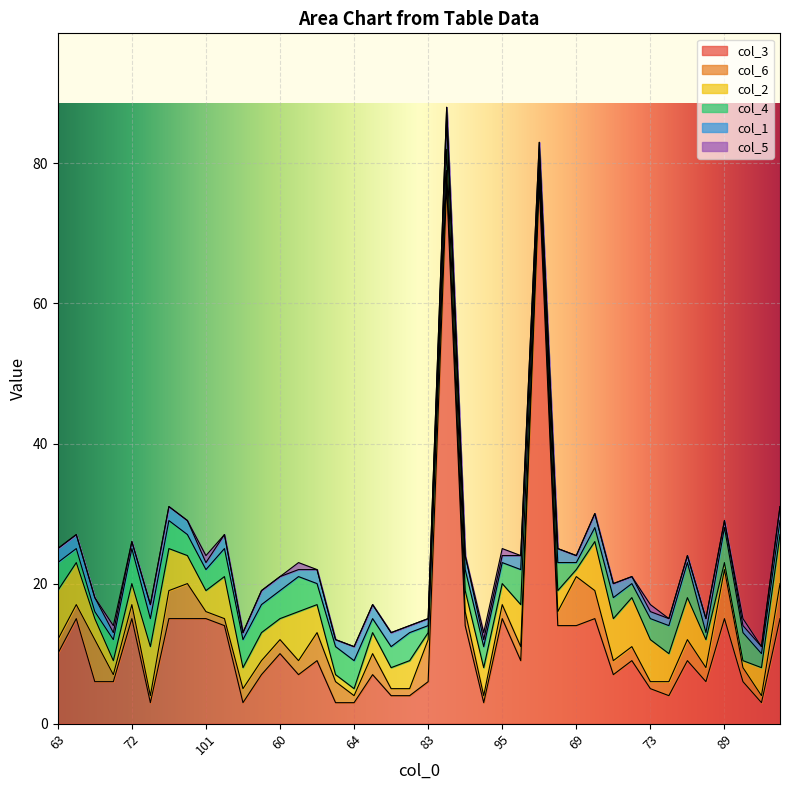

Is it true that col_1 equals 3 at 66?

False